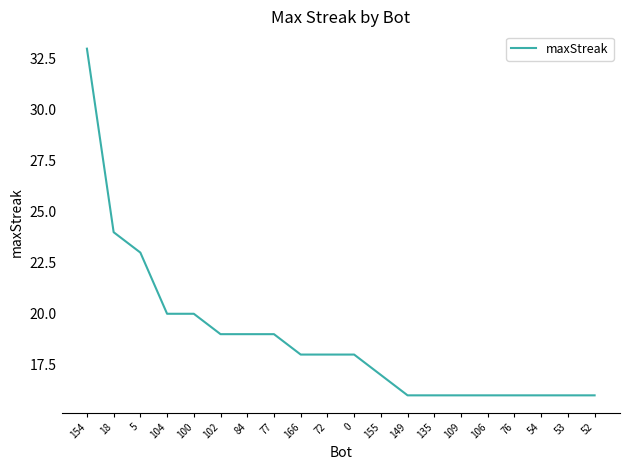

What is the greatest value displayed?

33